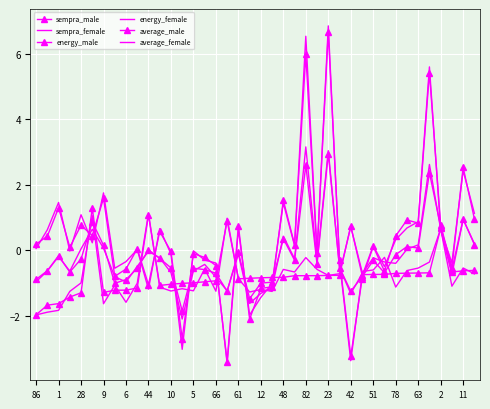

True or false: average_female and sempra_male cross at least once.

True